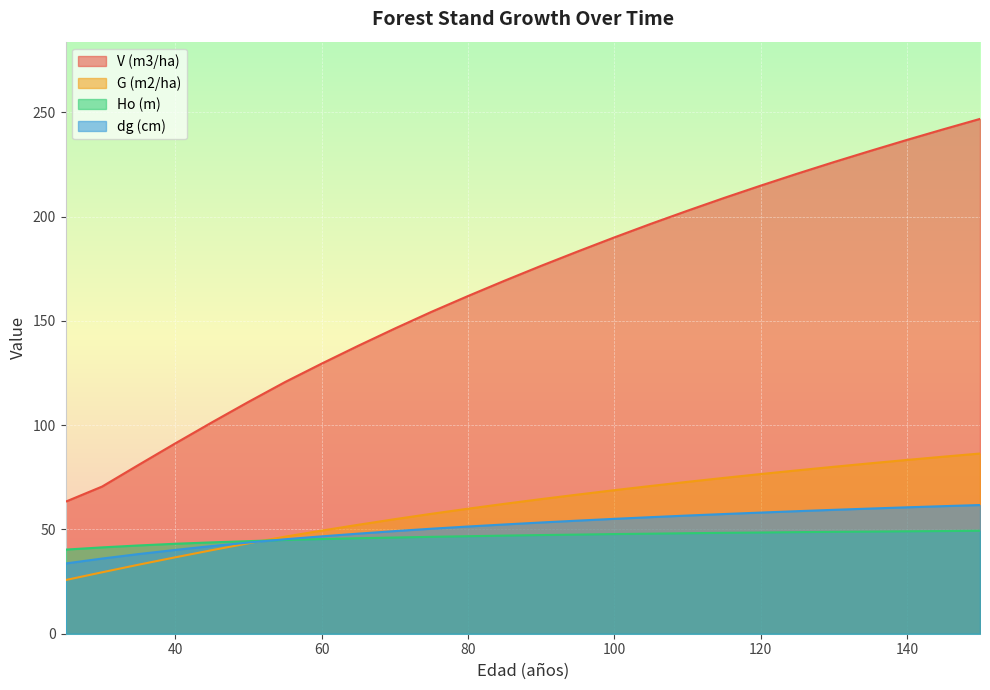

What is the sum of the G (m2/ha) values at 25 and 85?

88.0